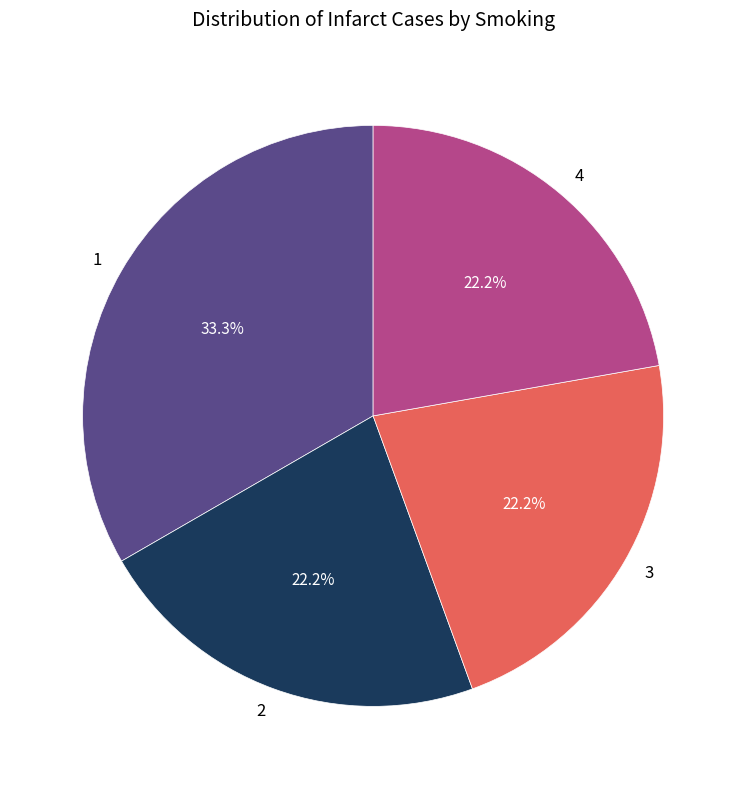

To the nearest percent, what is the difference between the largest and smallest slice percentages?

11%